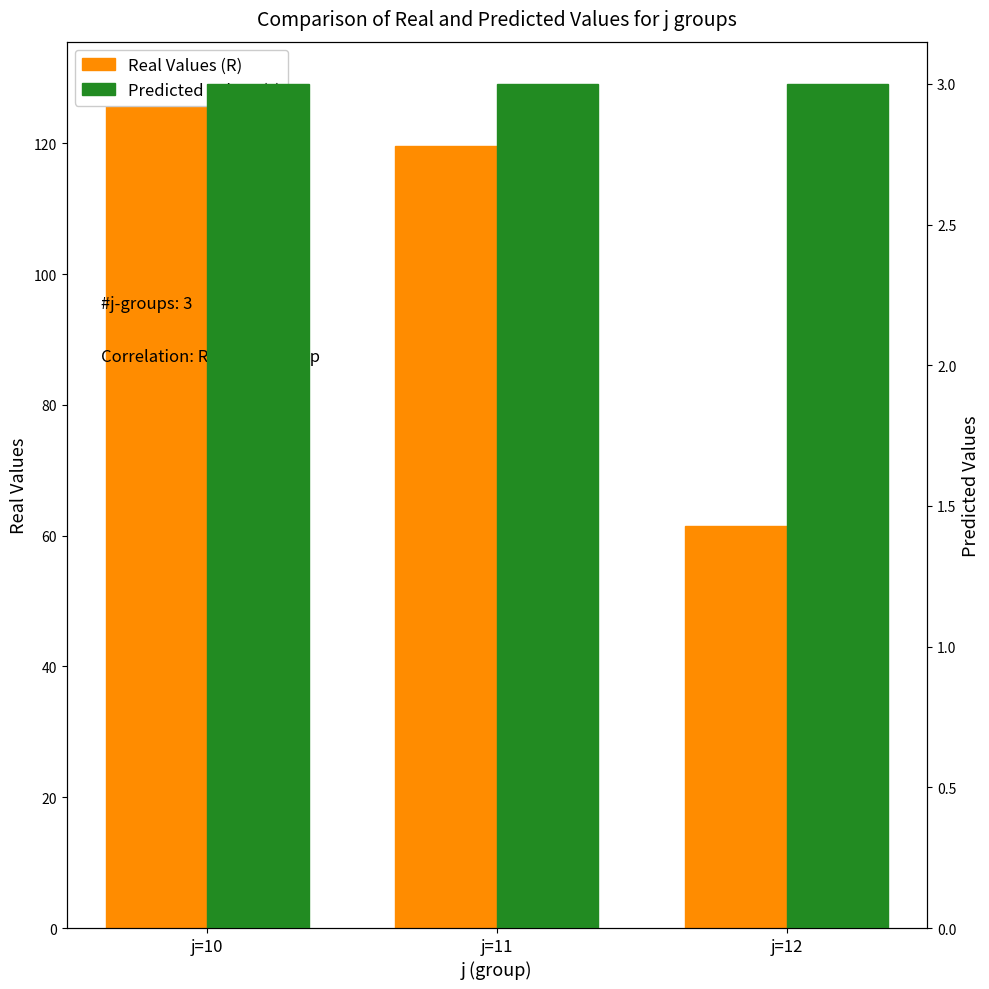

At which label is Predicted Values (s) closest to 3?

j=10